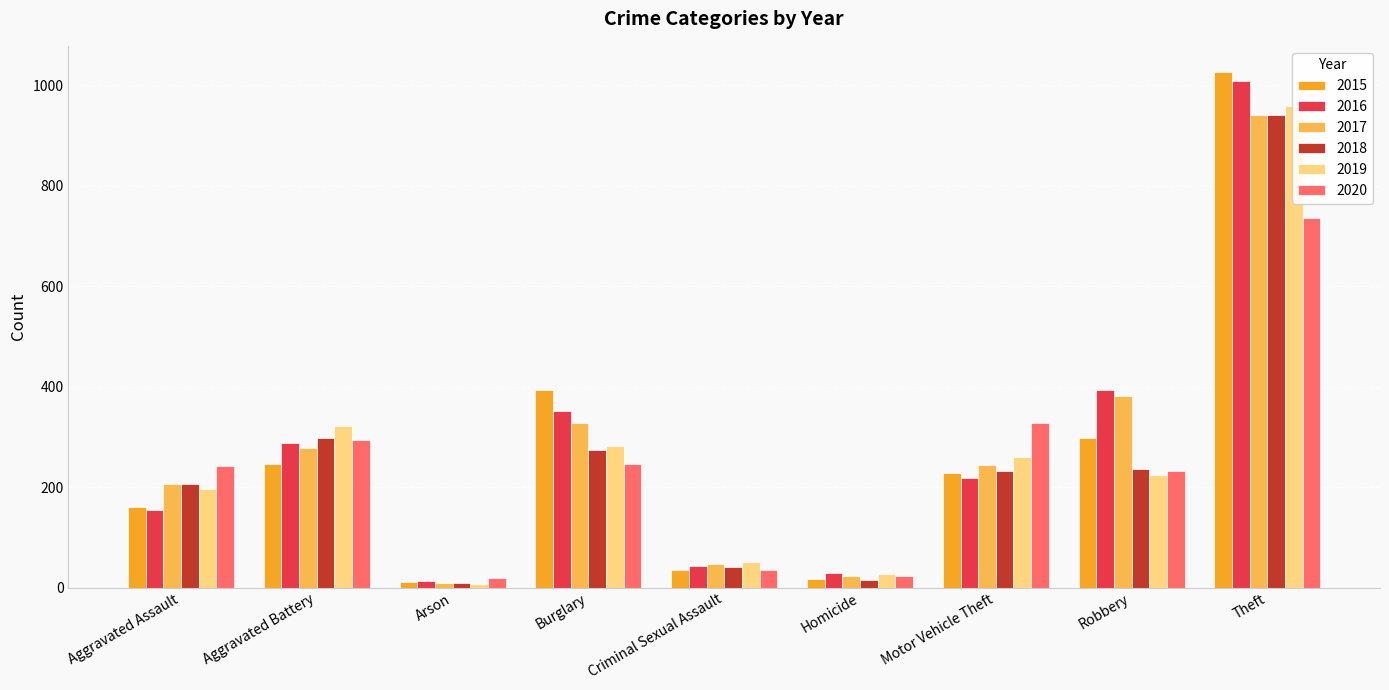

Is it true that 2018 equals 1480 at Theft?

False